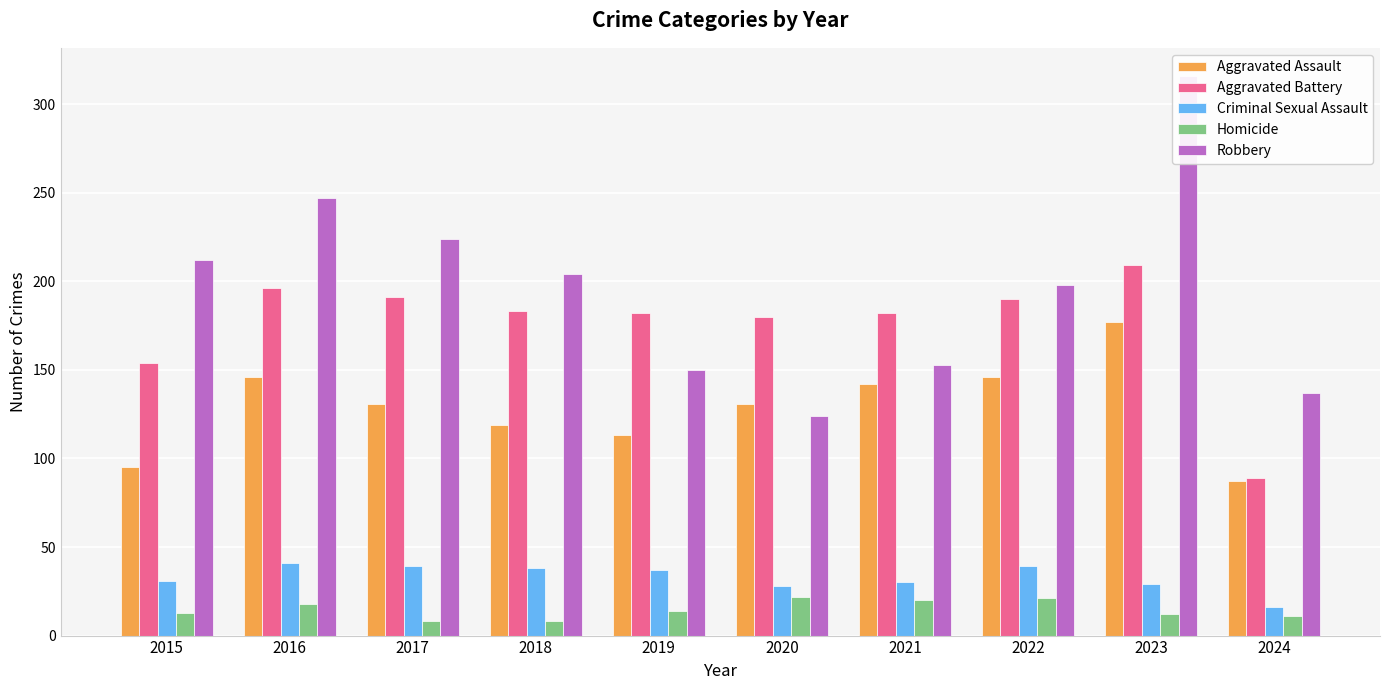

At how many categories does at least one series exceed 264?

1